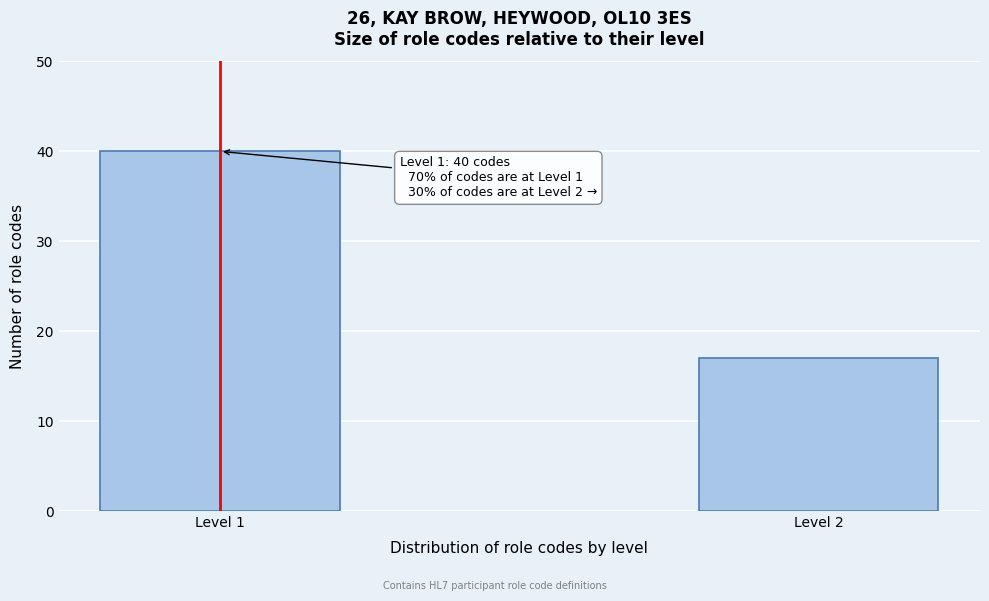

Reading left to right, extract all data points from this chart.

Level 1=40	Level 2=17